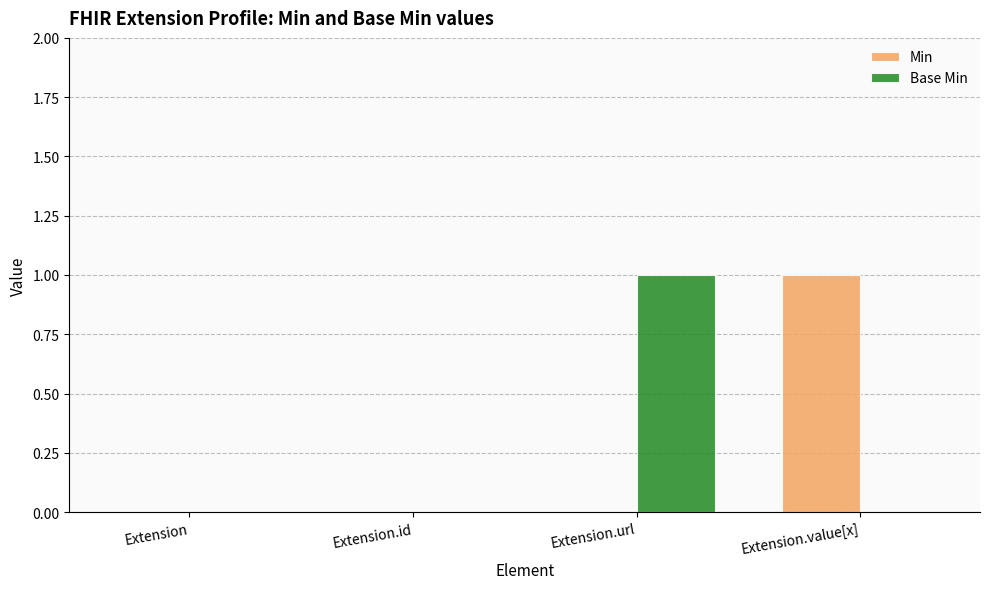

True or false: Min has a value of 1 at Extension.value[x].

True